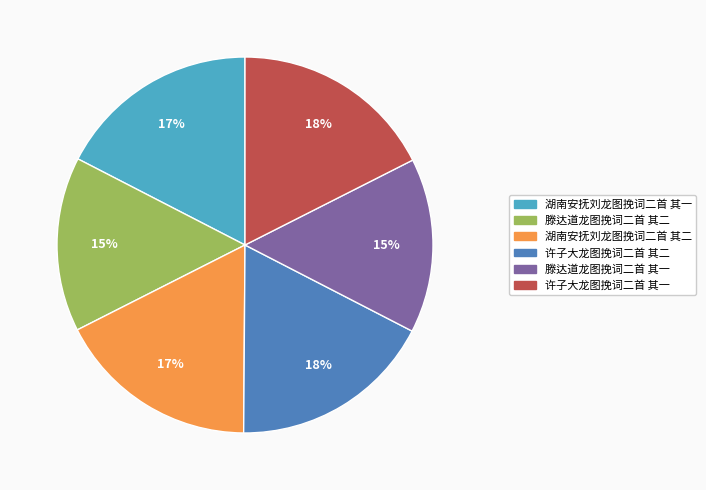

Count the number of slices in the pie.

6